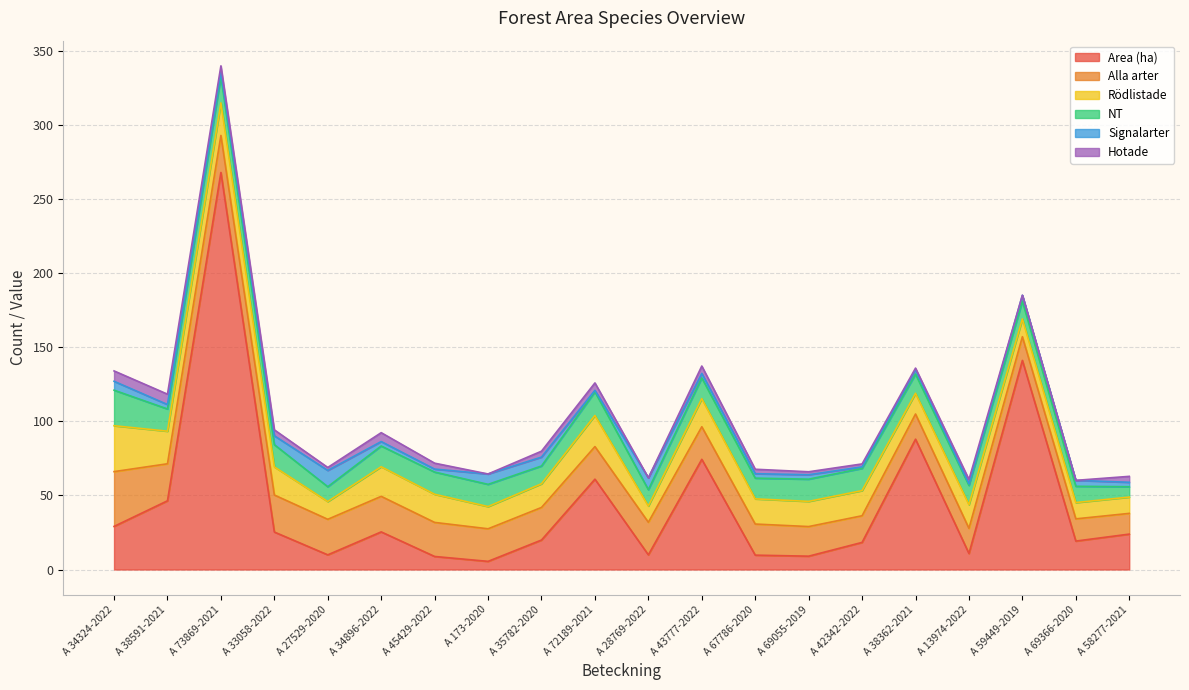

Reading right to left, extract all data points from this chart.

Area (ha): A 58277-2021=23.9	A 69366-2020=19.2	A 59449-2019=141.2	A 13974-2022=10.8	A 38362-2021=88.0	A 42342-2022=18.3	A 69055-2019=9.0	A 67786-2020=9.7	A 43777-2022=74.4	A 28769-2022=9.9	A 72189-2021=61.0	A 35782-2020=19.9	A 173-2020=5.5	A 45429-2022=8.8	A 34896-2022=25.4	A 27529-2020=9.9	A 33058-2022=25.3	A 73869-2021=268.1	A 38591-2021=46.4	A 34324-2022=29.1
Alla arter: A 58277-2021=14.0	A 69366-2020=15.0	A 59449-2019=16.0	A 13974-2022=17.0	A 38362-2021=17.0	A 42342-2022=18.0	A 69055-2019=20.0	A 67786-2020=21.0	A 43777-2022=22.0	A 28769-2022=22.0	A 72189-2021=22.0	A 35782-2020=22.0	A 173-2020=22.0	A 45429-2022=23.0	A 34896-2022=24.0	A 27529-2020=24.0	A 33058-2022=25.0	A 73869-2021=25.0	A 38591-2021=25.0	A 34324-2022=37.0
Rödlistade: A 58277-2021=11.0	A 69366-2020=11.0	A 59449-2019=12.0	A 13974-2022=16.0	A 38362-2021=14.0	A 42342-2022=17.0	A 69055-2019=17.0	A 67786-2020=17.0	A 43777-2022=19.0	A 28769-2022=11.0	A 72189-2021=21.0	A 35782-2020=16.0	A 173-2020=15.0	A 45429-2022=19.0	A 34896-2022=20.0	A 27529-2020=12.0	A 33058-2022=19.0	A 73869-2021=22.0	A 38591-2021=22.0	A 34324-2022=31.0
NT: A 58277-2021=7.0	A 69366-2020=11.0	A 59449-2019=12.0	A 13974-2022=13.0	A 38362-2021=13.0	A 42342-2022=15.0	A 69055-2019=15.0	A 67786-2020=14.0	A 43777-2022=14.0	A 28769-2022=11.0	A 72189-2021=16.0	A 35782-2020=12.0	A 173-2020=15.0	A 45429-2022=15.0	A 34896-2022=14.0	A 27529-2020=10.0	A 33058-2022=15.0	A 73869-2021=18.0	A 38591-2021=15.0	A 34324-2022=24.0
Signalarter: A 58277-2021=3.0	A 69366-2020=4.0	A 59449-2019=4.0	A 13974-2022=1.0	A 38362-2021=3.0	A 42342-2022=1.0	A 69055-2019=3.0	A 67786-2020=3.0	A 43777-2022=3.0	A 28769-2022=8.0	A 72189-2021=1.0	A 35782-2020=6.0	A 173-2020=7.0	A 45429-2022=2.0	A 34896-2022=3.0	A 27529-2020=11.0	A 33058-2022=6.0	A 73869-2021=3.0	A 38591-2021=3.0	A 34324-2022=6.0
Hotade: A 58277-2021=4.0	A 69366-2020=0.0	A 59449-2019=0.0	A 13974-2022=3.0	A 38362-2021=1.0	A 42342-2022=2.0	A 69055-2019=2.0	A 67786-2020=3.0	A 43777-2022=5.0	A 28769-2022=0.0	A 72189-2021=5.0	A 35782-2020=4.0	A 173-2020=0.0	A 45429-2022=4.0	A 34896-2022=6.0	A 27529-2020=2.0	A 33058-2022=4.0	A 73869-2021=4.0	A 38591-2021=7.0	A 34324-2022=7.0